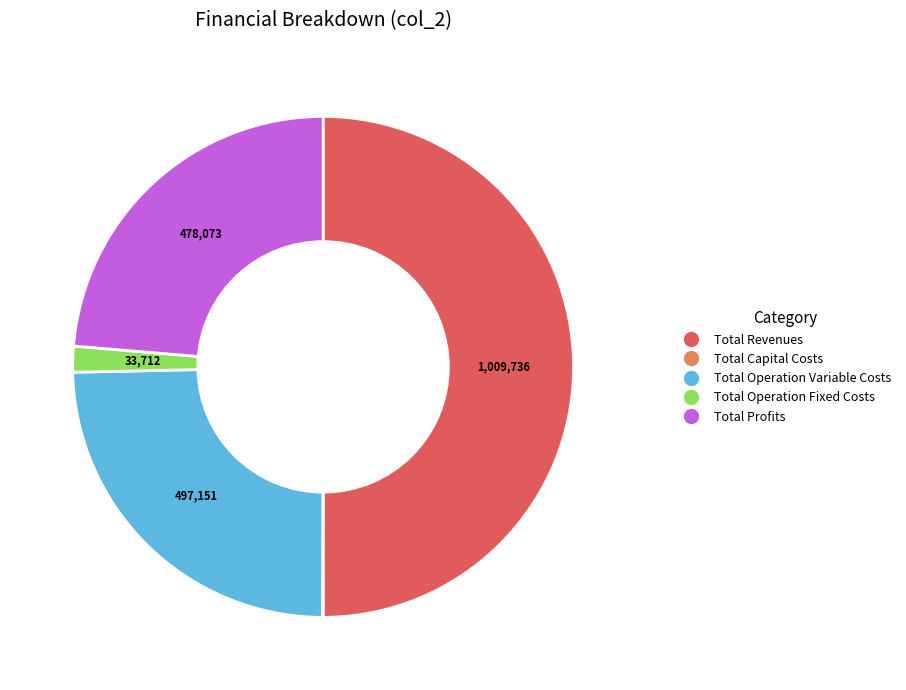

Is the sum of Total Operation Variable Costs and Total Revenues greater than half?

Yes